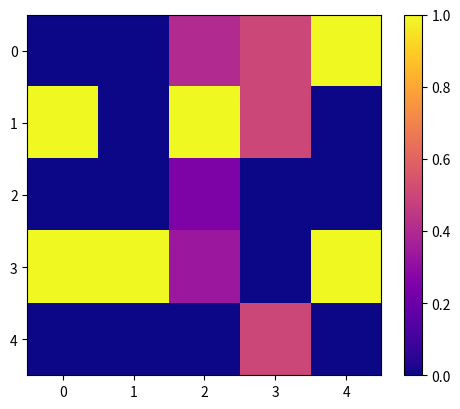

List the series in order of their peak value, highest first.

0, 1, 3, 4, 2